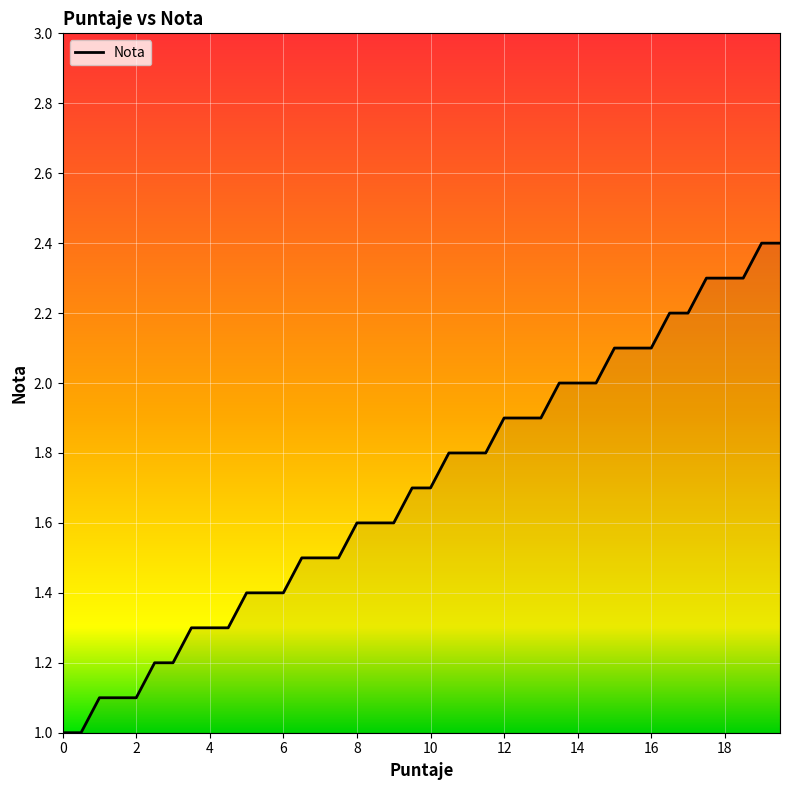

What is the difference between the maximum and minimum values?

1.4